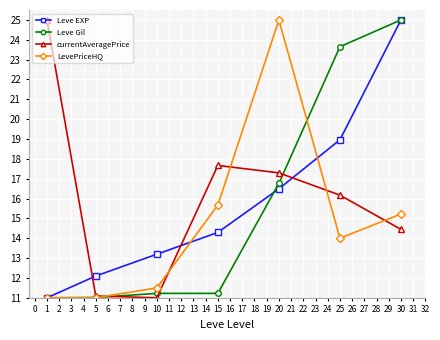

In currentAveragePrice, how many points are higher than both neighbors (excluding endpoints)?

1